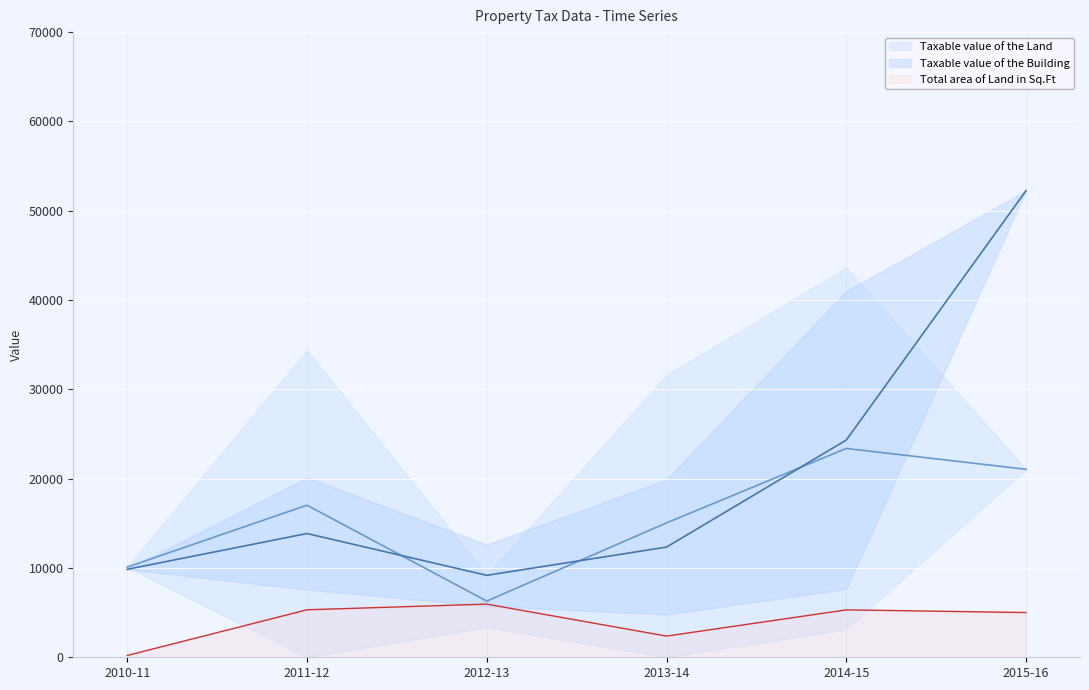

What is the sum of all Taxable value of the Land values?

333670.2